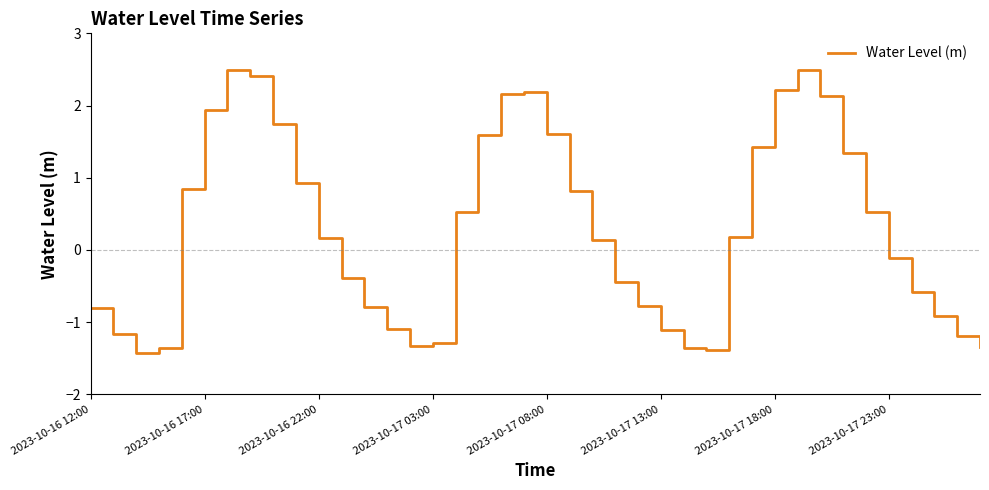

What is the difference between the maximum and minimum values?

3.9